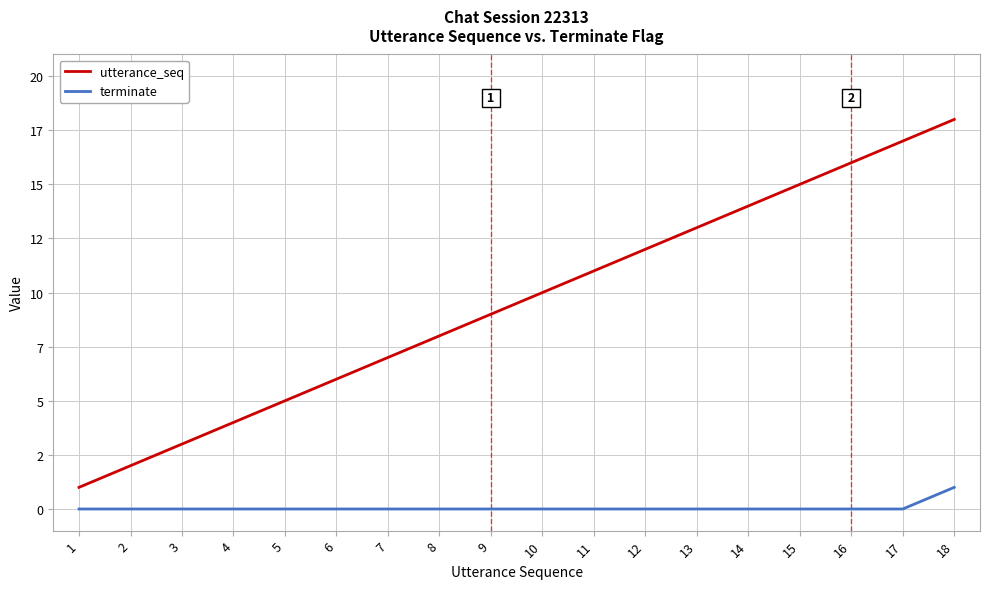

Is this an area chart (filled region under the line)?

No